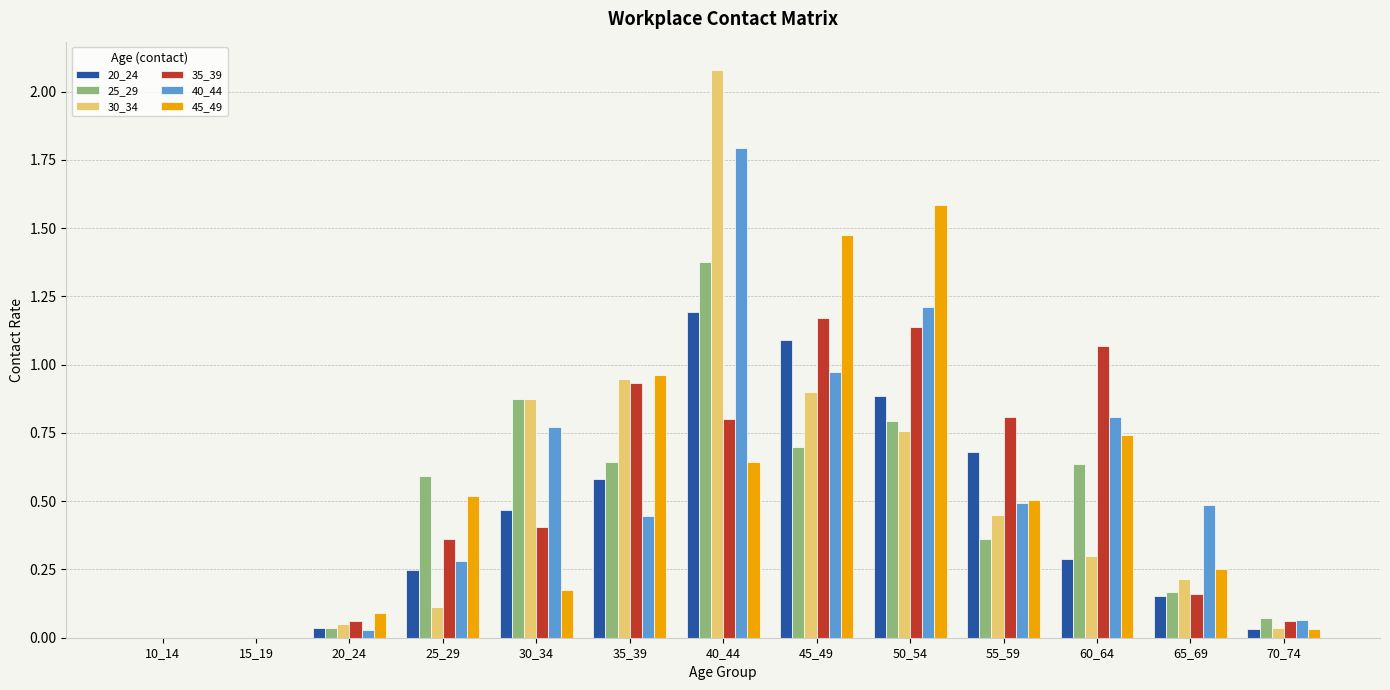

Which category has the highest value in the 30_34 series?

40_44